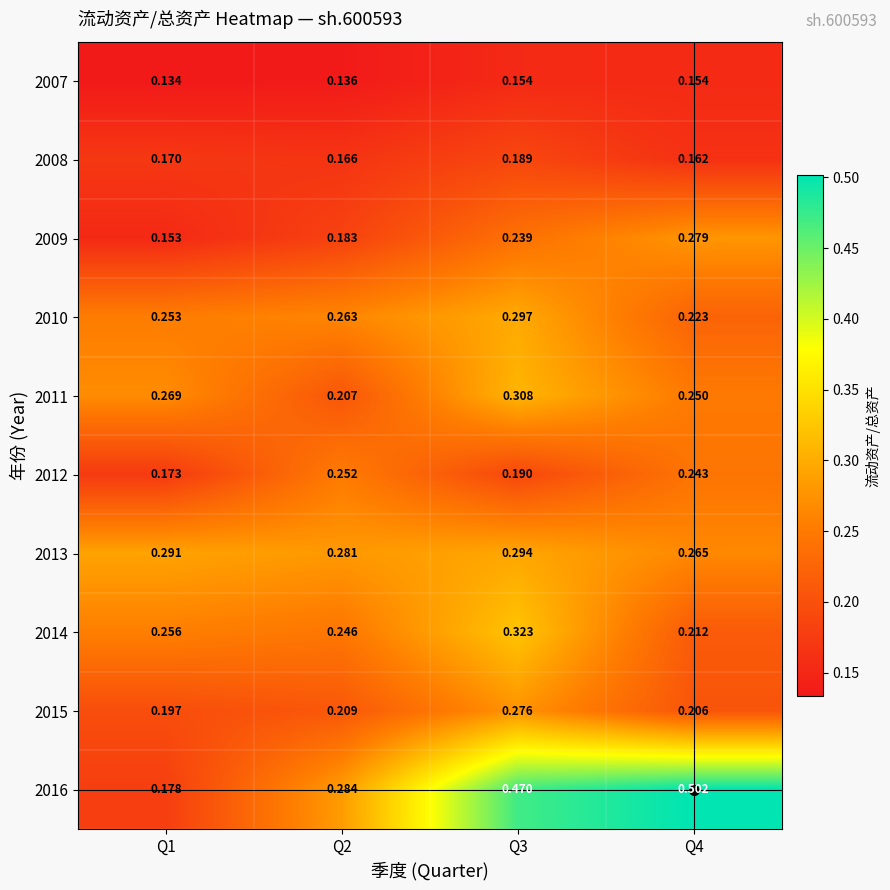

Which series changed the most between Q1 and Q3?

2016